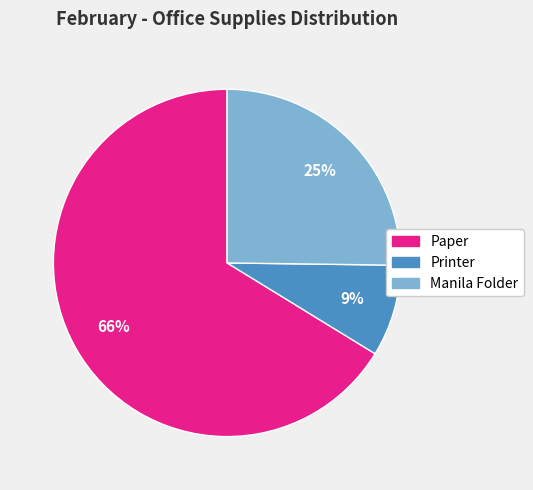

Does any single category account for the majority?

Yes